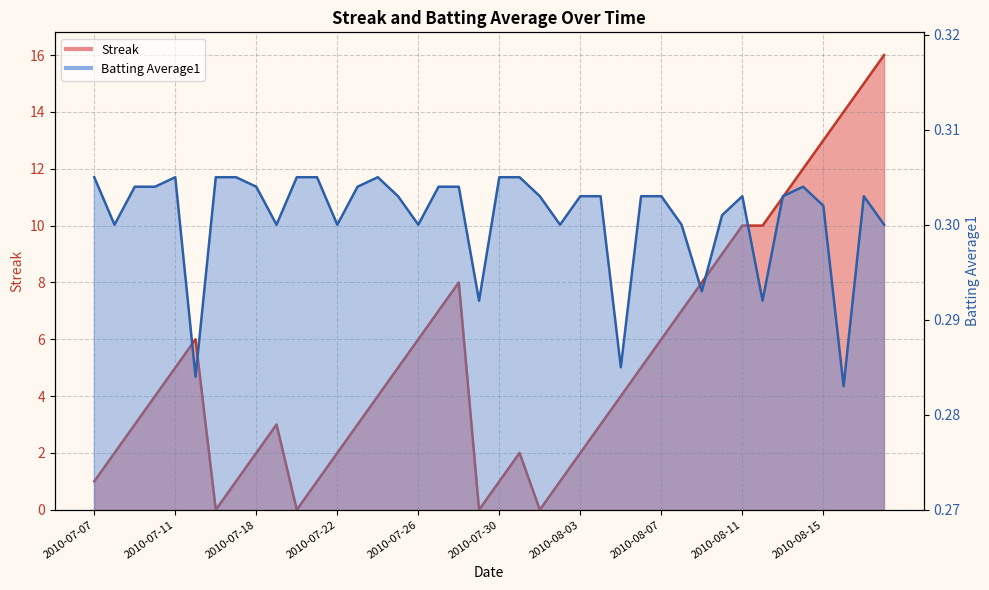

True or false: Batting Average1 has a value of 0.5 at 2010-07-07.

False